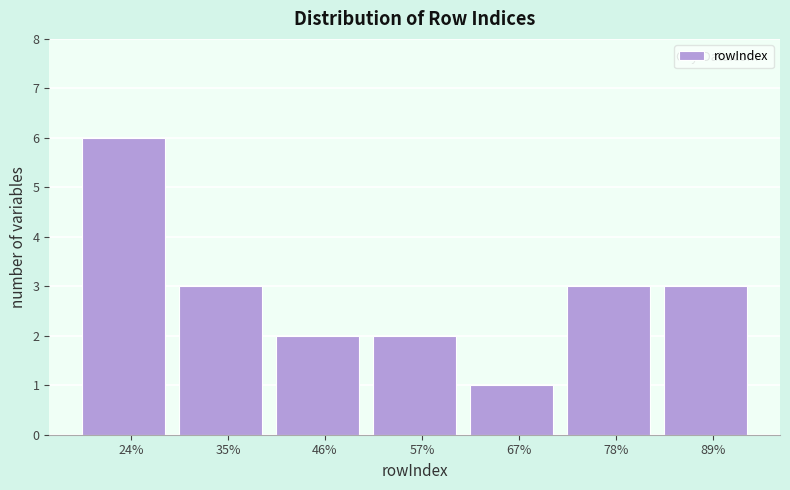

Reading right to left, extract all data points from this chart.

3	3	1	2	2	3	6